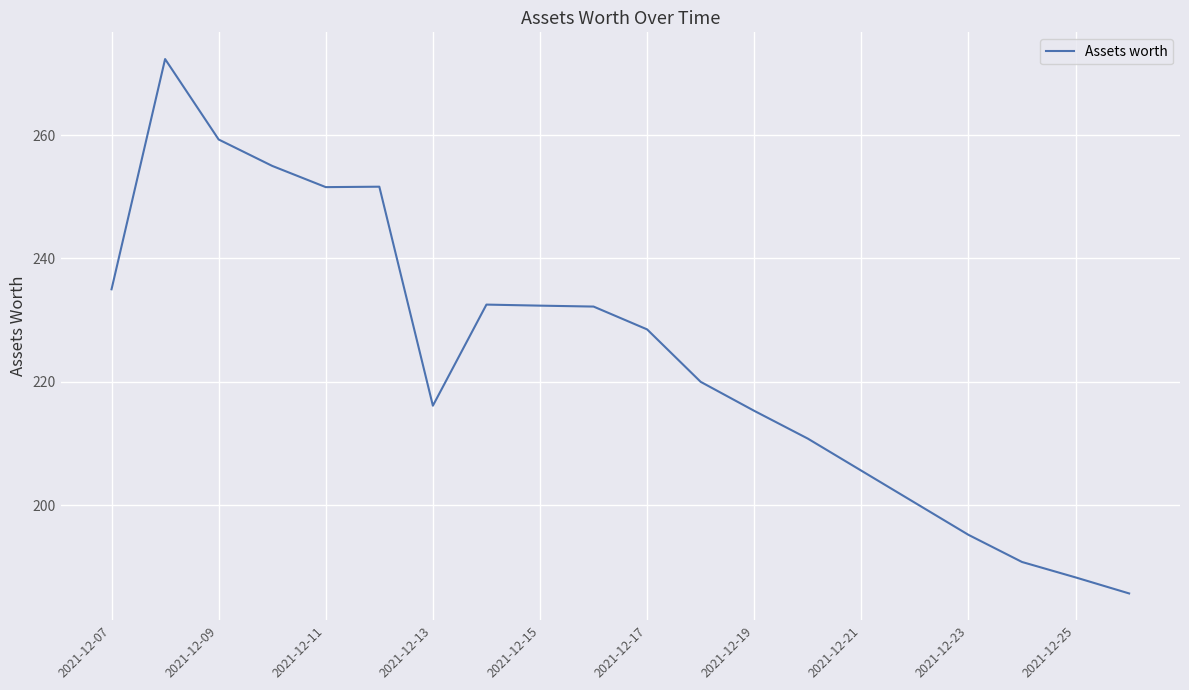

What is the maximum value shown in the chart?

272.3